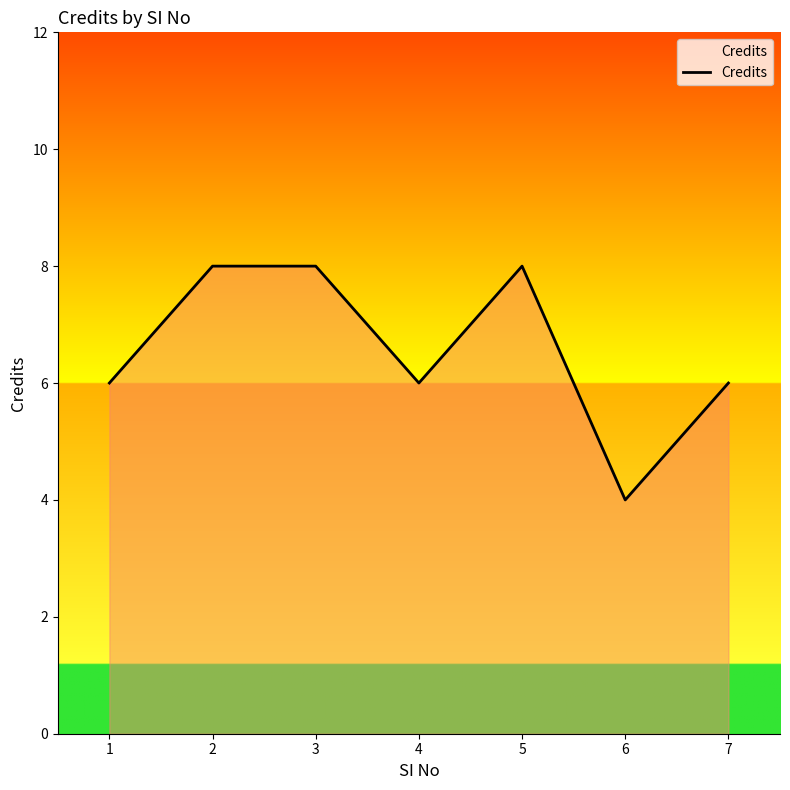

The chart shows a value of 2 at 4. True or false?

False